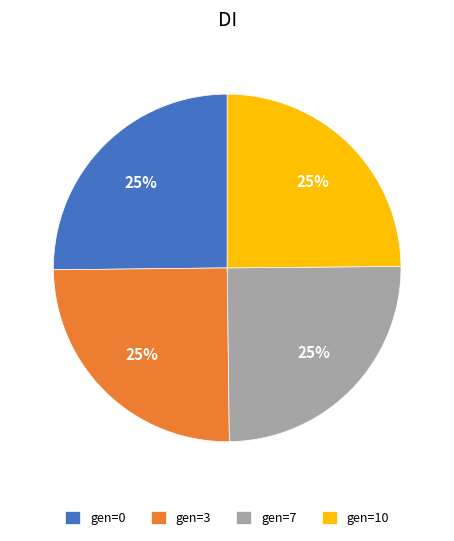

What is the ratio of the value at gen=10 to the value at gen=0?

1.0